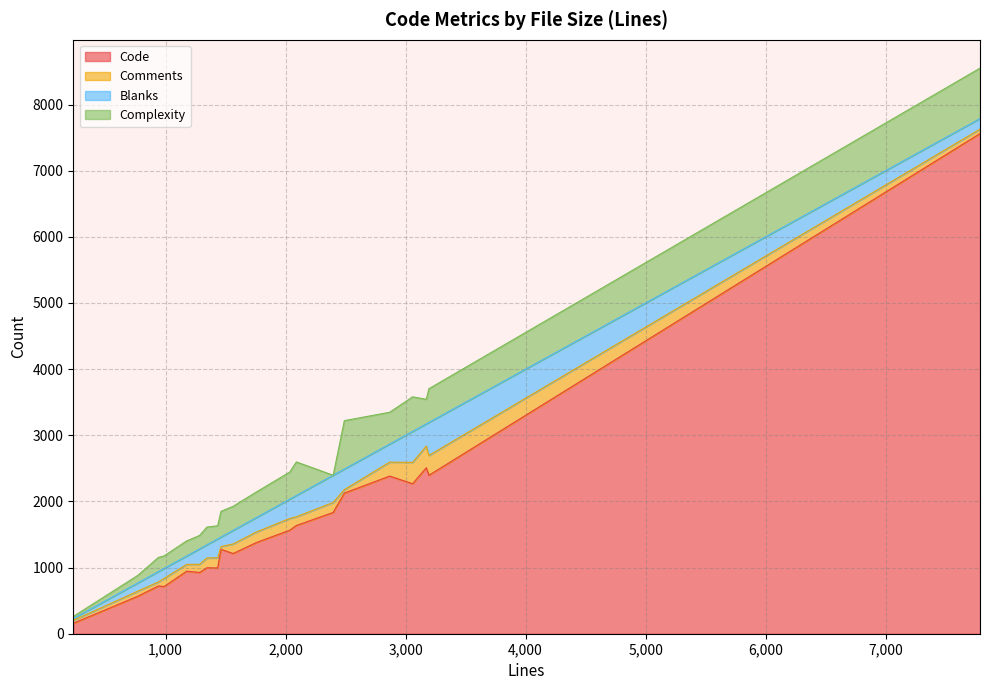

How many series are shown in this chart?

4